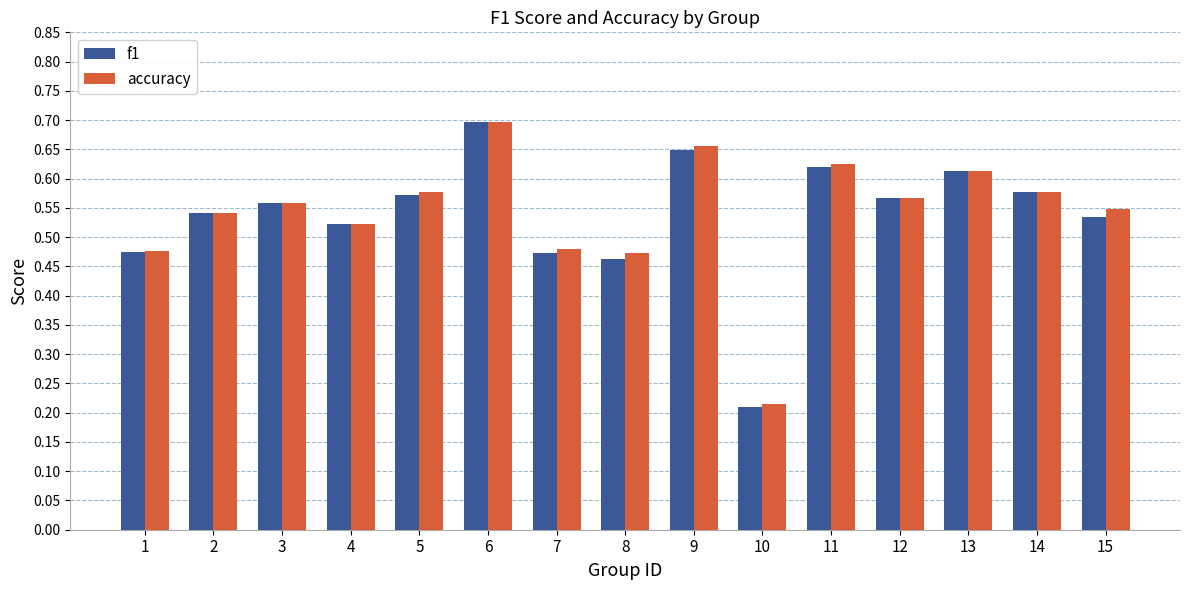

At which category is the sum across all series the highest?

6